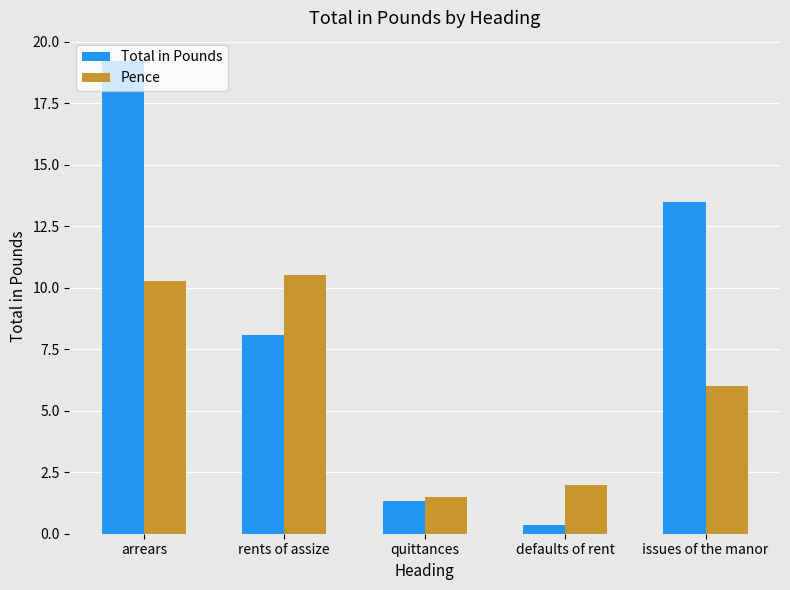

List the labels in order of Total in Pounds value, largest first.

arrears, issues of the manor, rents of assize, quittances, defaults of rent